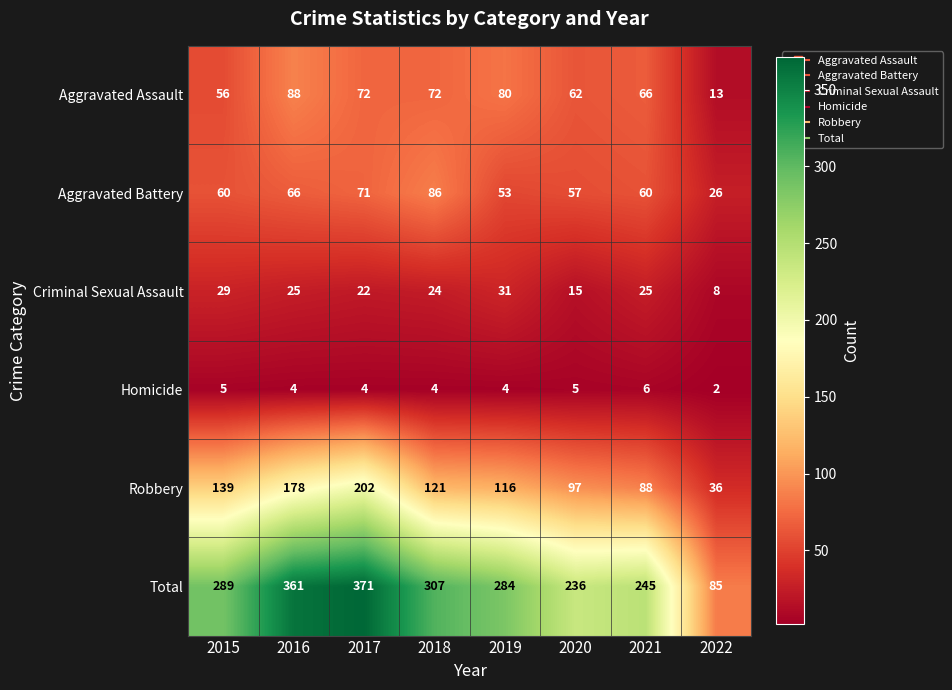

At how many categories does at least one series exceed 147?

7